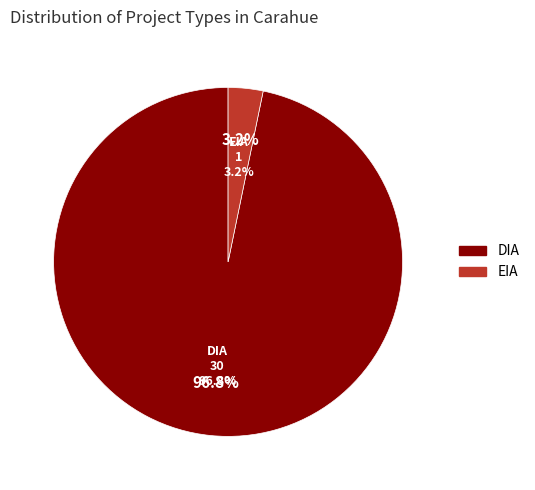

What is the majority slice?

DIA